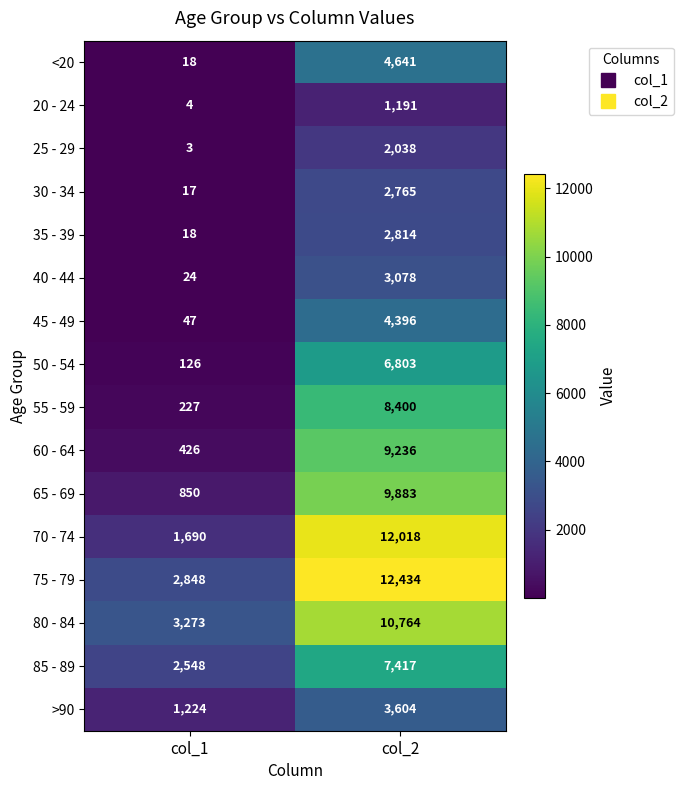

At which category does the chart reach its minimum across all series?

col_1